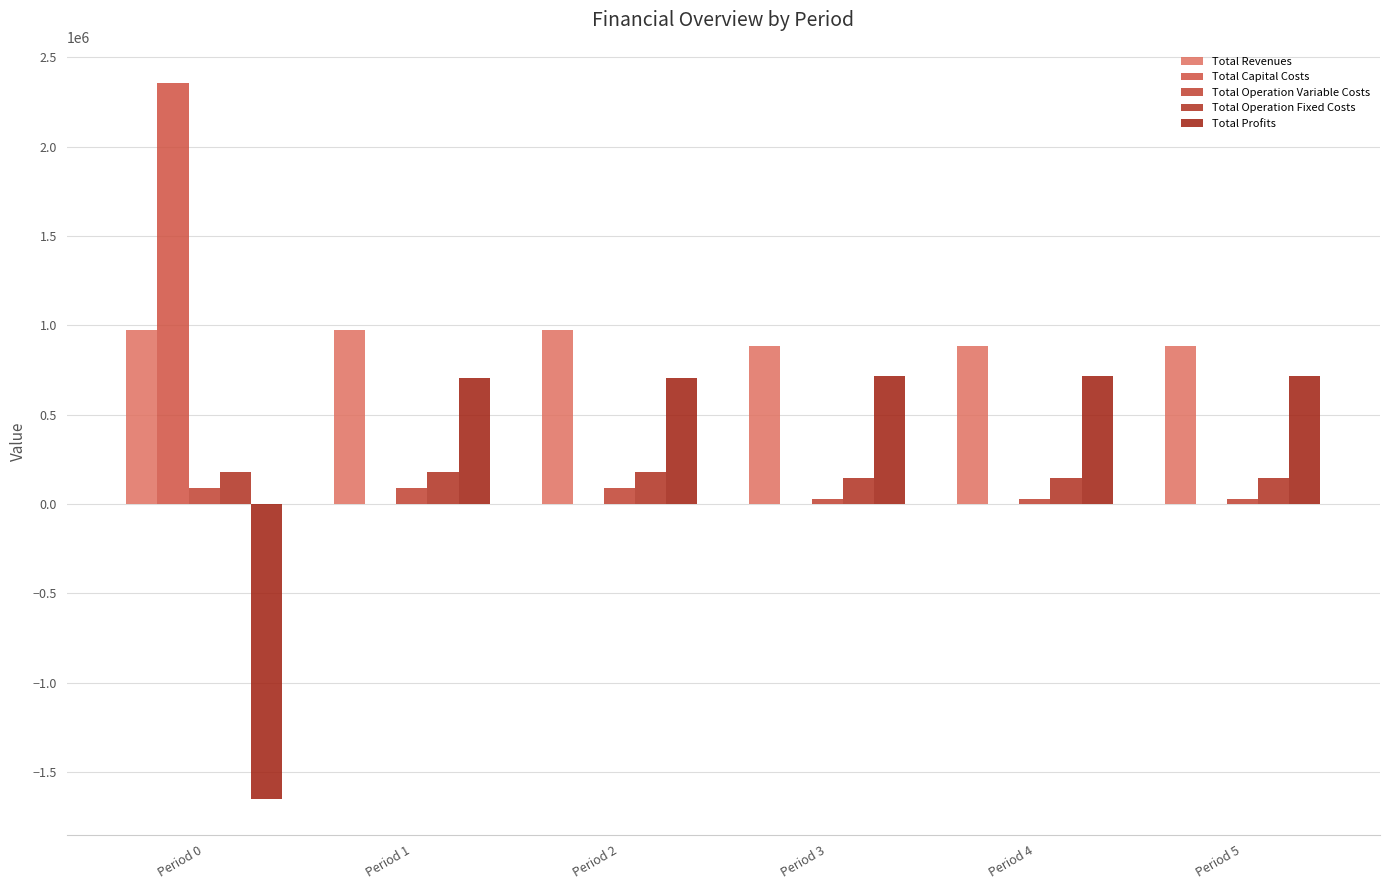

Which category has the lowest value in the Total Capital Costs series?

Period 1